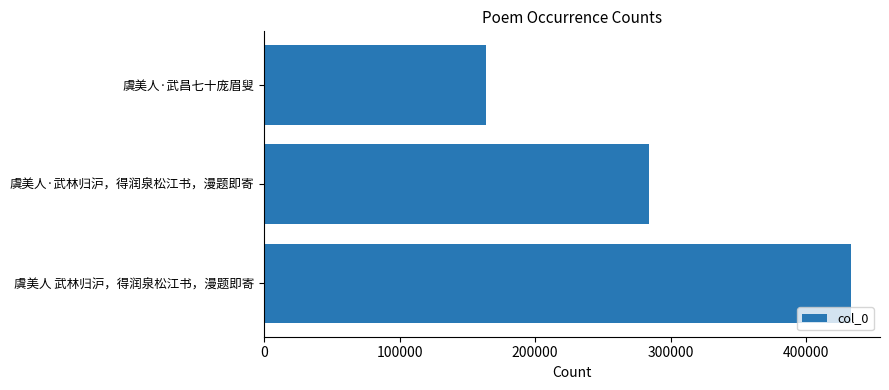

What is the smallest value displayed?

163846